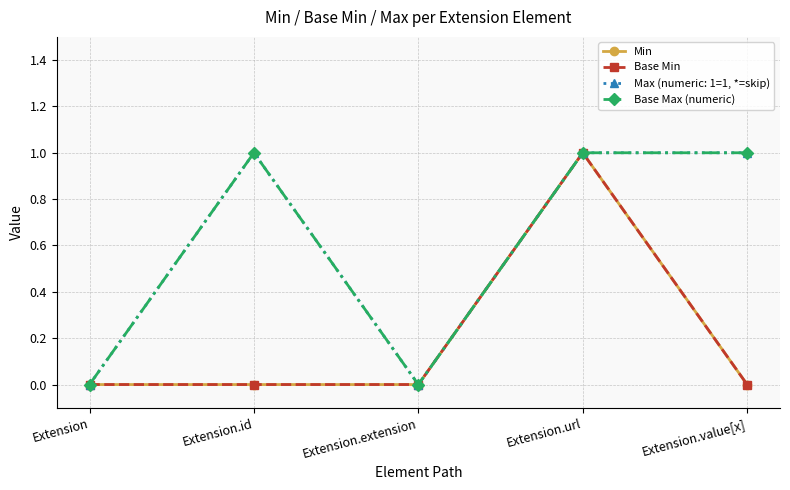

Is this an area chart (filled region under the line)?

No